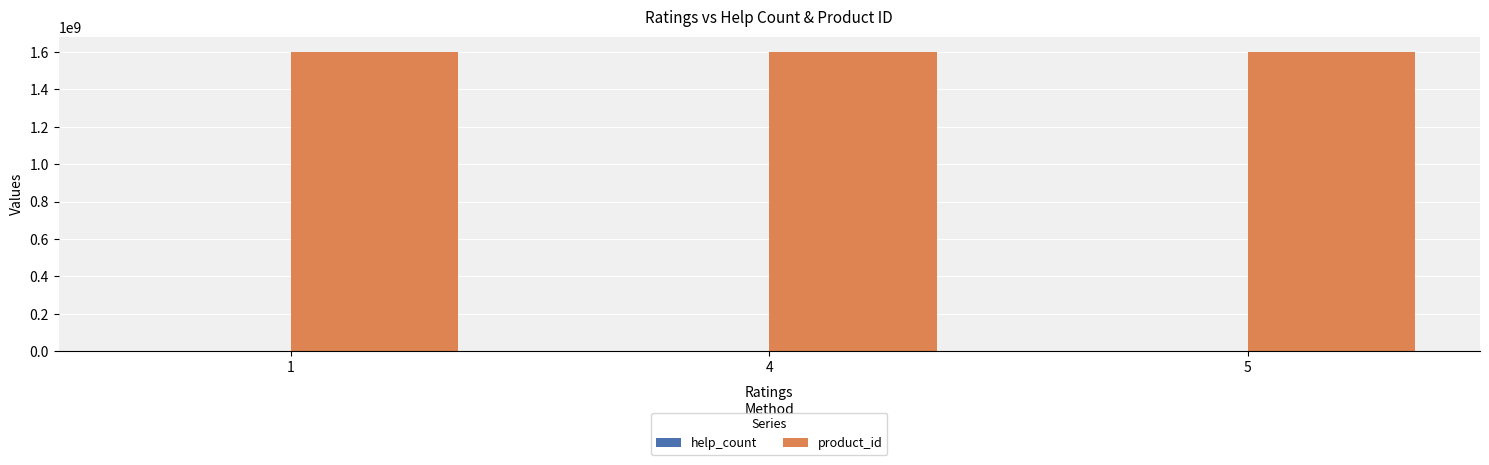

What is the maximum value for product_id?

1603087226